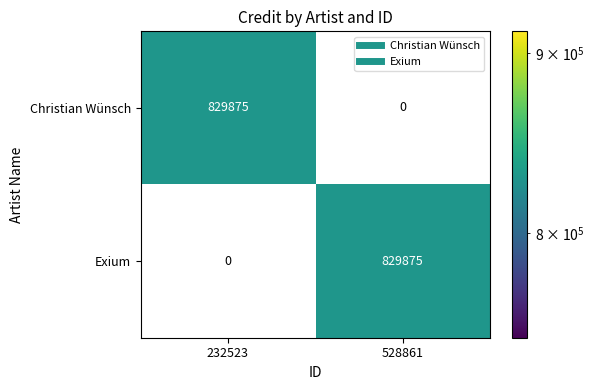

What is the maximum value shown in the chart?

829875